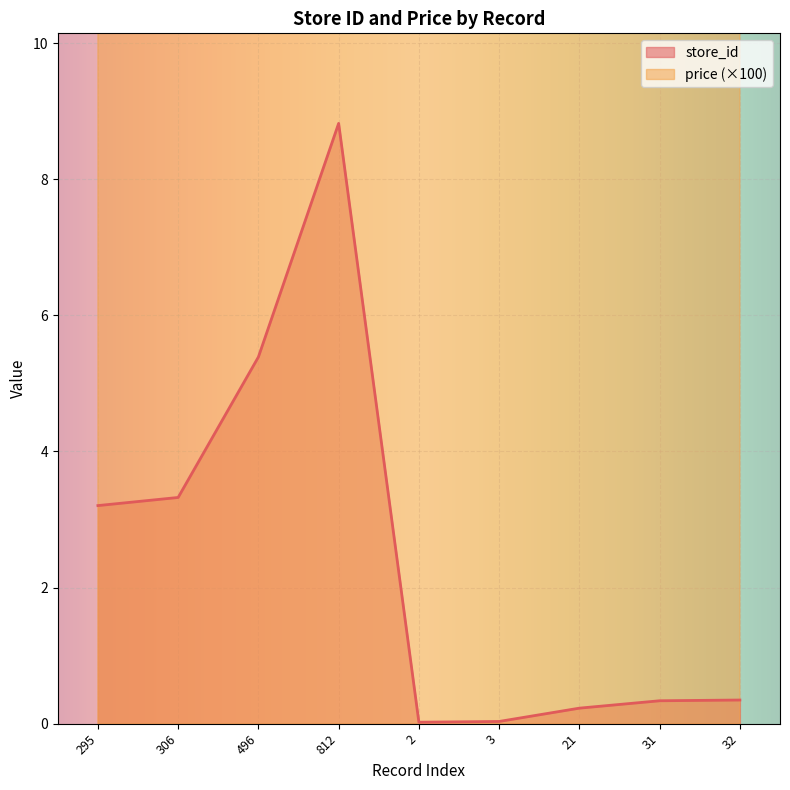

Reading right to left, list all the values displayed in this chart.

store_id: 0.3	0.3	0.2	0.0	0.0	8.8	5.4	3.3	3.2
price: 490.0	490.0	490.0	490.0	490.0	390.0	390.0	490.0	390.0